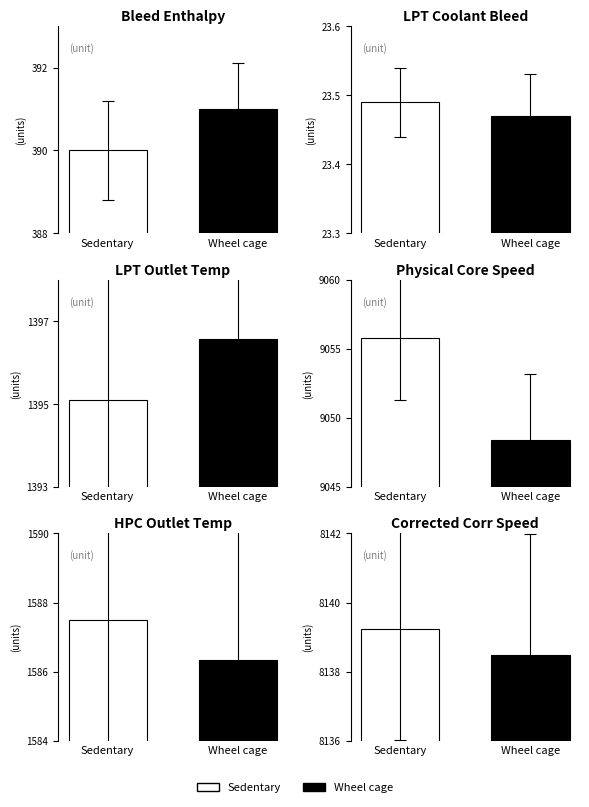

Reading left to right, extract all data points from this chart.

Sedentary: Bleed Enthalpy=390.0	LPT Coolant Bleed=23.5	LPT Outlet Temp=1395.1	Physical Core Speed=9055.8	HPC Outlet Temp=1587.5	Corrected Corr Speed=8139.2
Wheel cage: Bleed Enthalpy=391.0	LPT Coolant Bleed=23.5	LPT Outlet Temp=1396.6	Physical Core Speed=9048.4	HPC Outlet Temp=1586.3	Corrected Corr Speed=8138.5